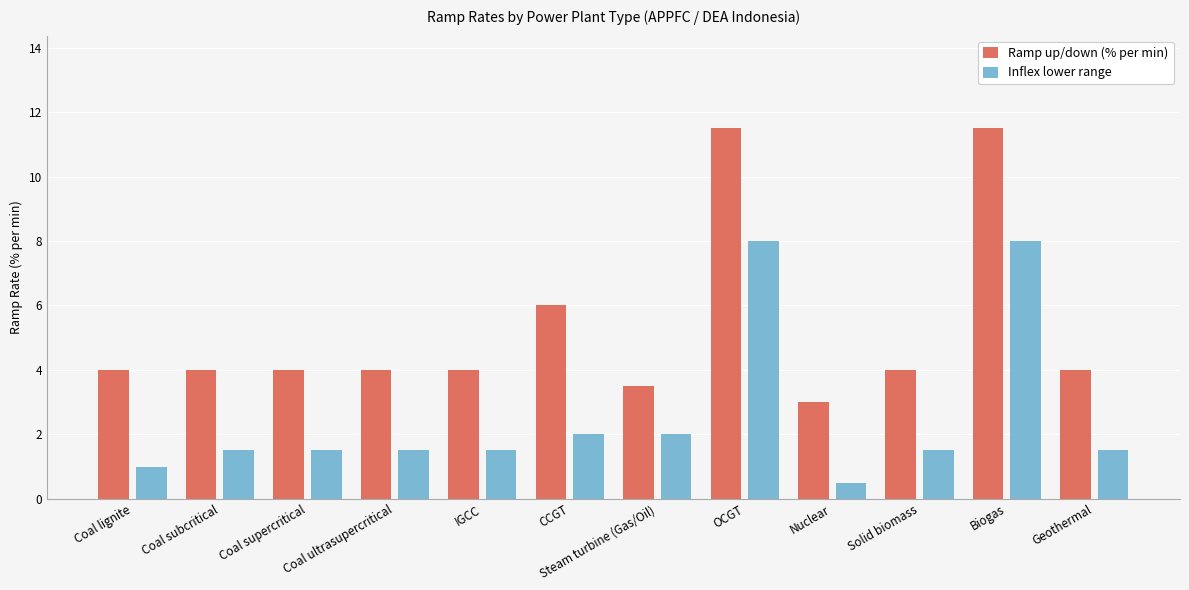

Which category has the lowest value across all series?

Nuclear